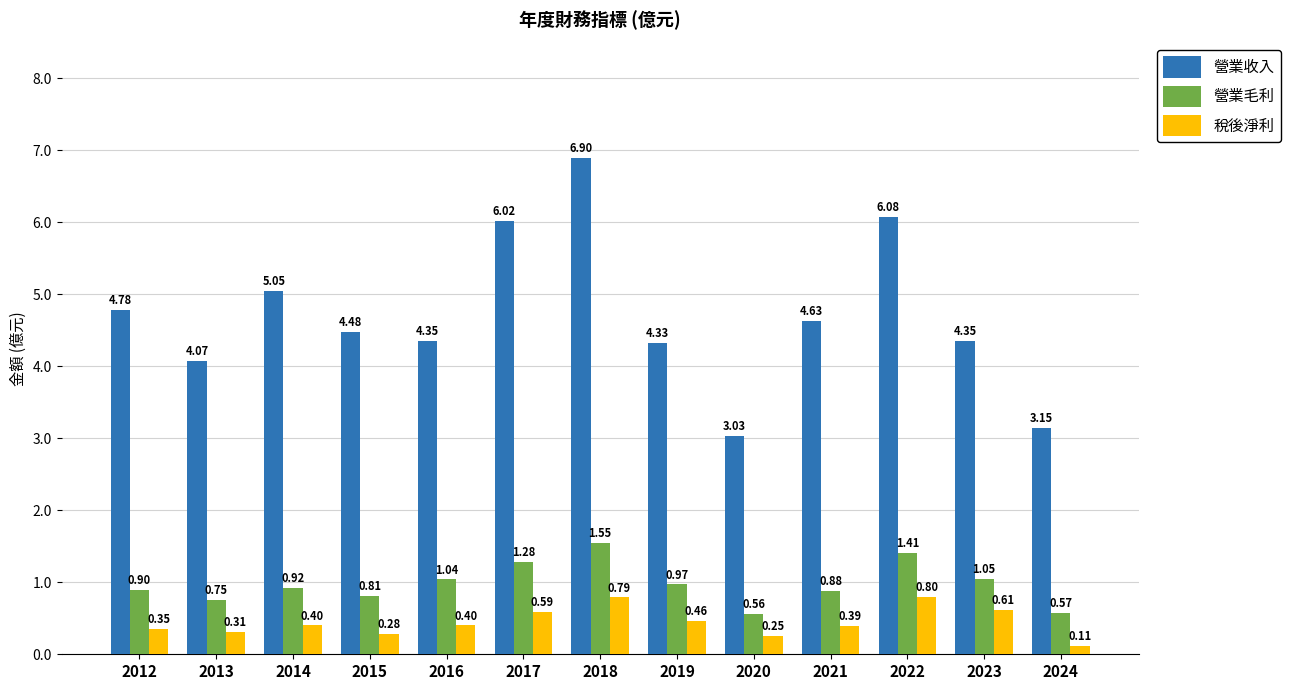

What is the sum of the 營業收入 values at 2018 and 2024?

10.1